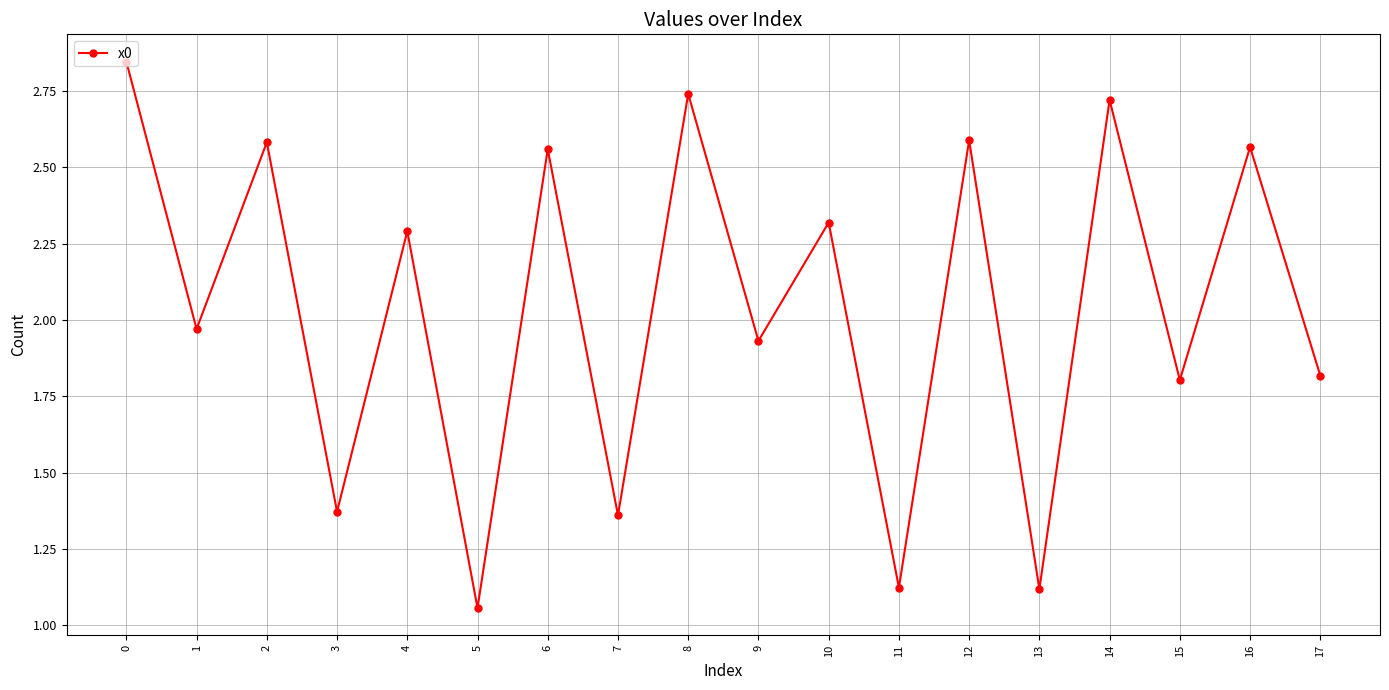

What is the ratio of the value at 7 to the value at 14?

0.5